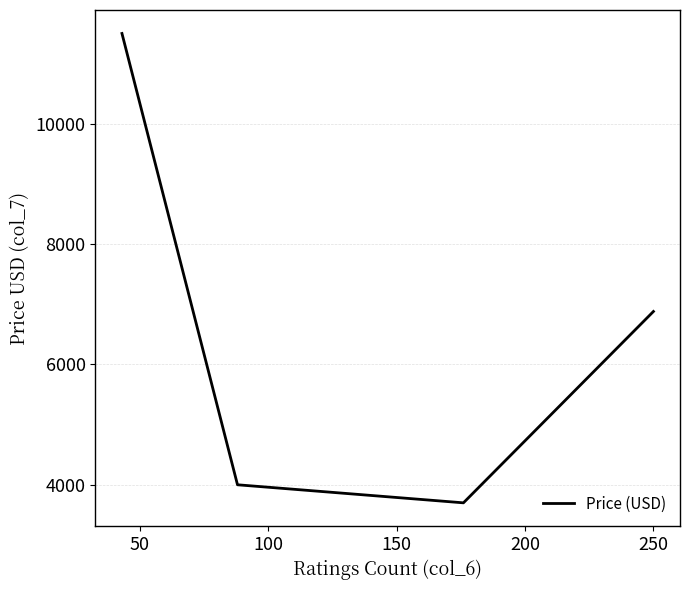

What is the difference between the second highest and minimum values?

3180